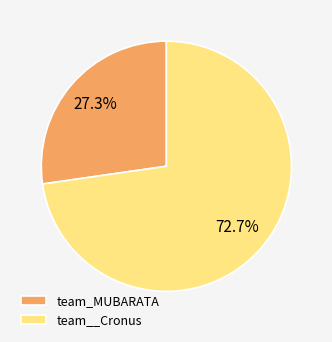

Is it true that team__Cronus is 73% of the pie?

True